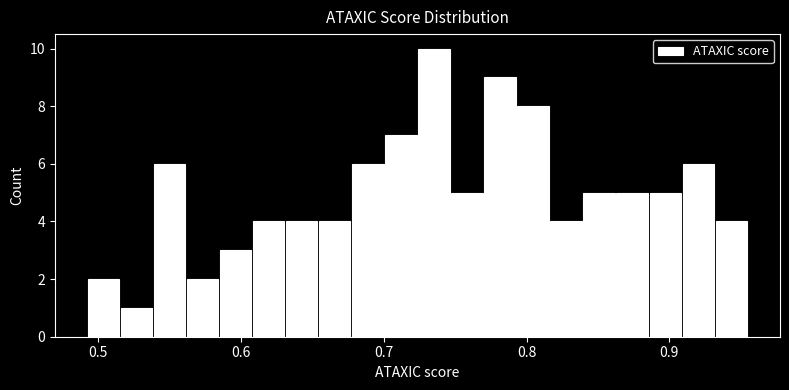

Read against the x-axis, roughly where is the centre of the tallest bar?

0.74